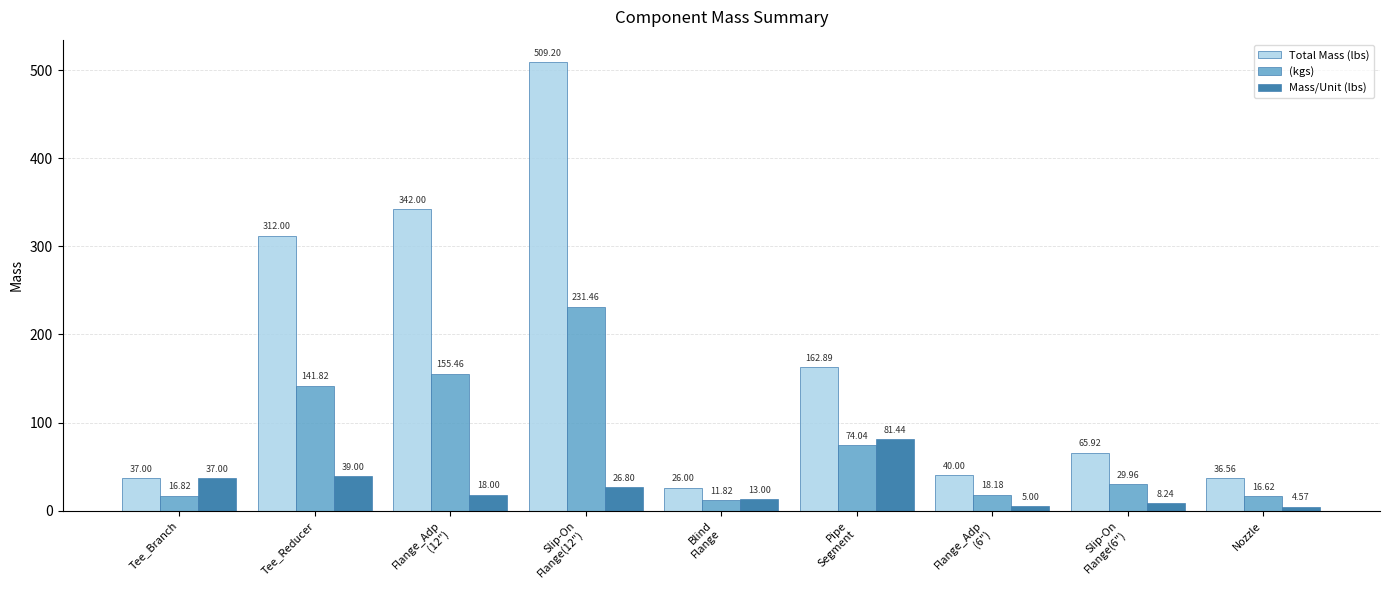

Rank the series by their maximum value, from lowest to highest.

Mass/Unit (lbs), (kgs), Total Mass (lbs)